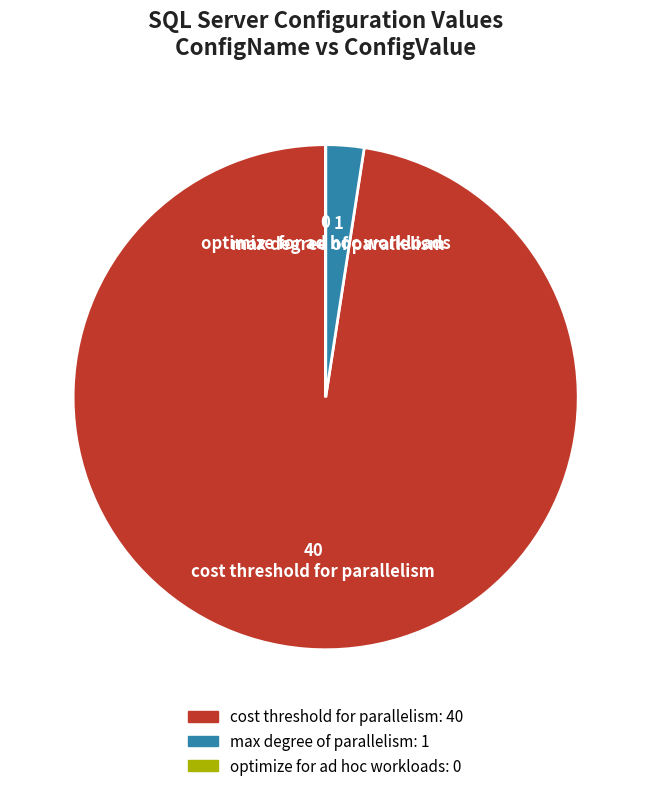

Which slice is the largest?

cost threshold for parallelism